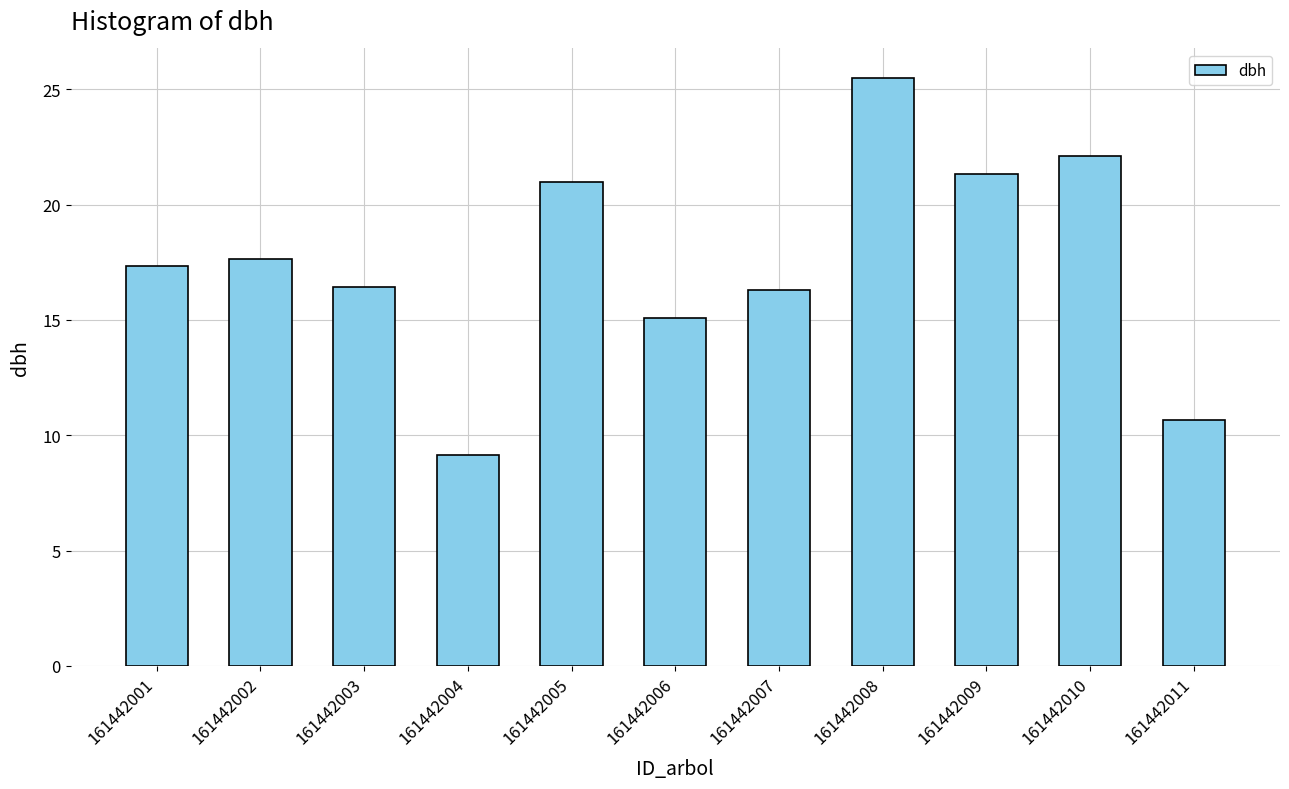

Which has a higher value, 161442007 or 161442011?

161442007